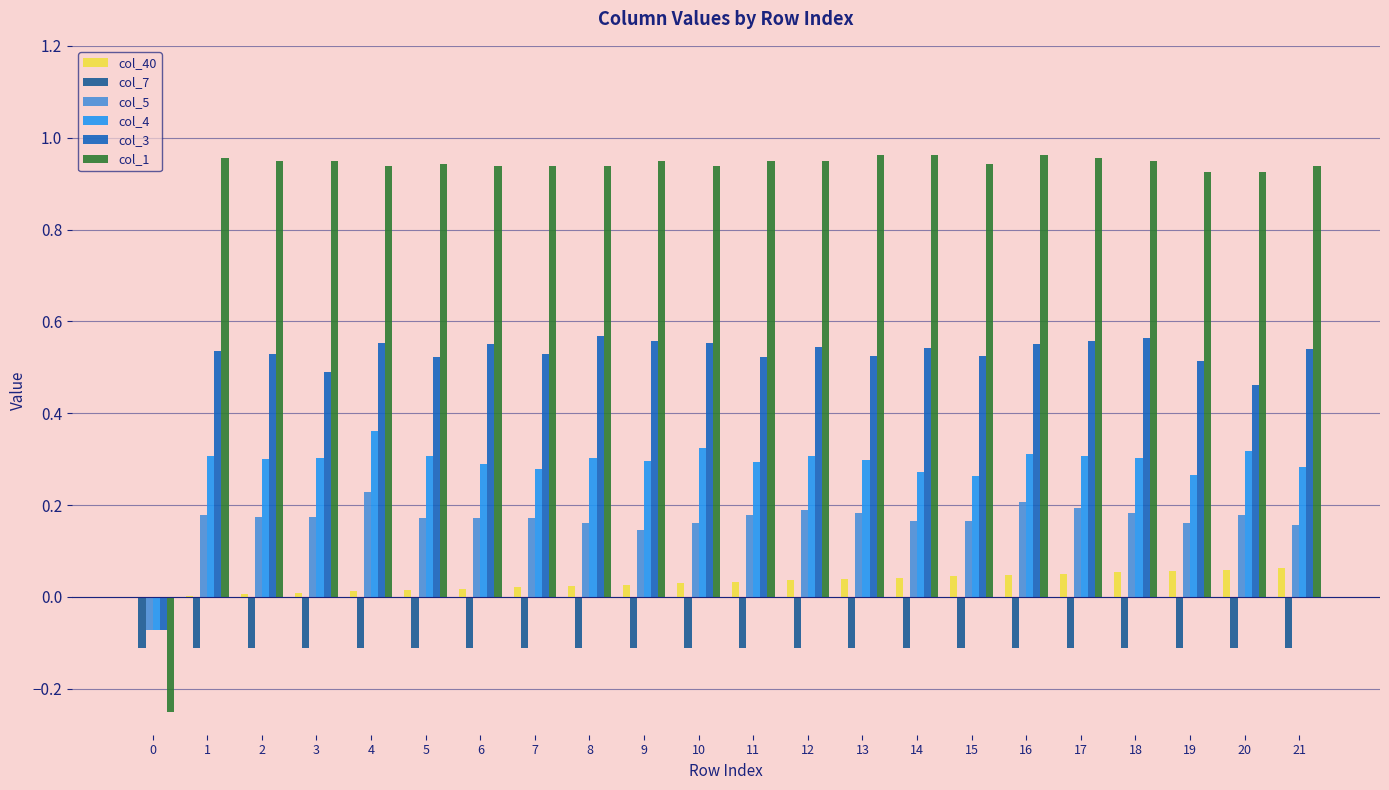

The value of col_7 at 8 is -0.1. True or false?

True